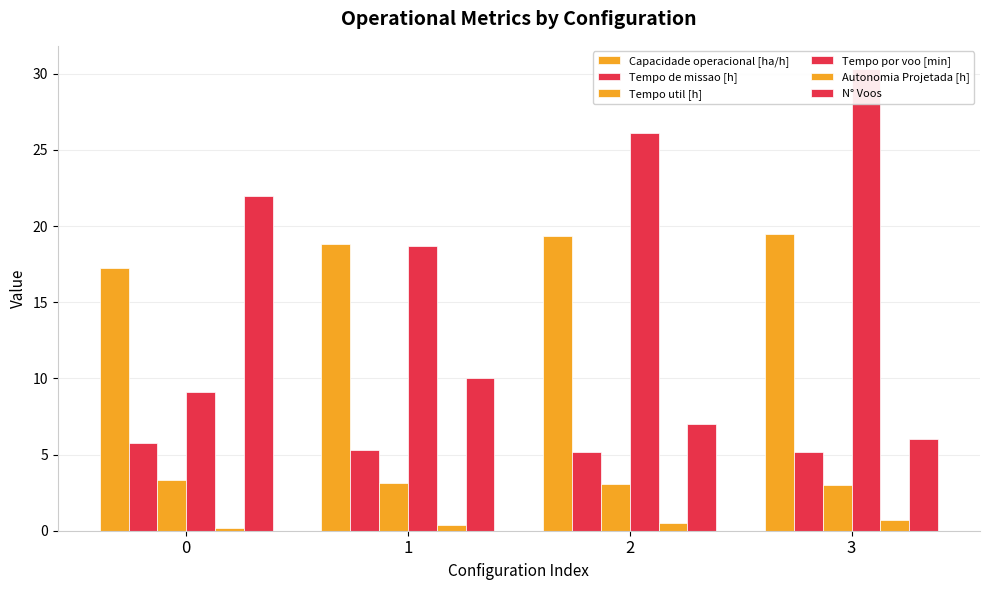

Where is Tempo por voo [min] nearest to the value 19?

1